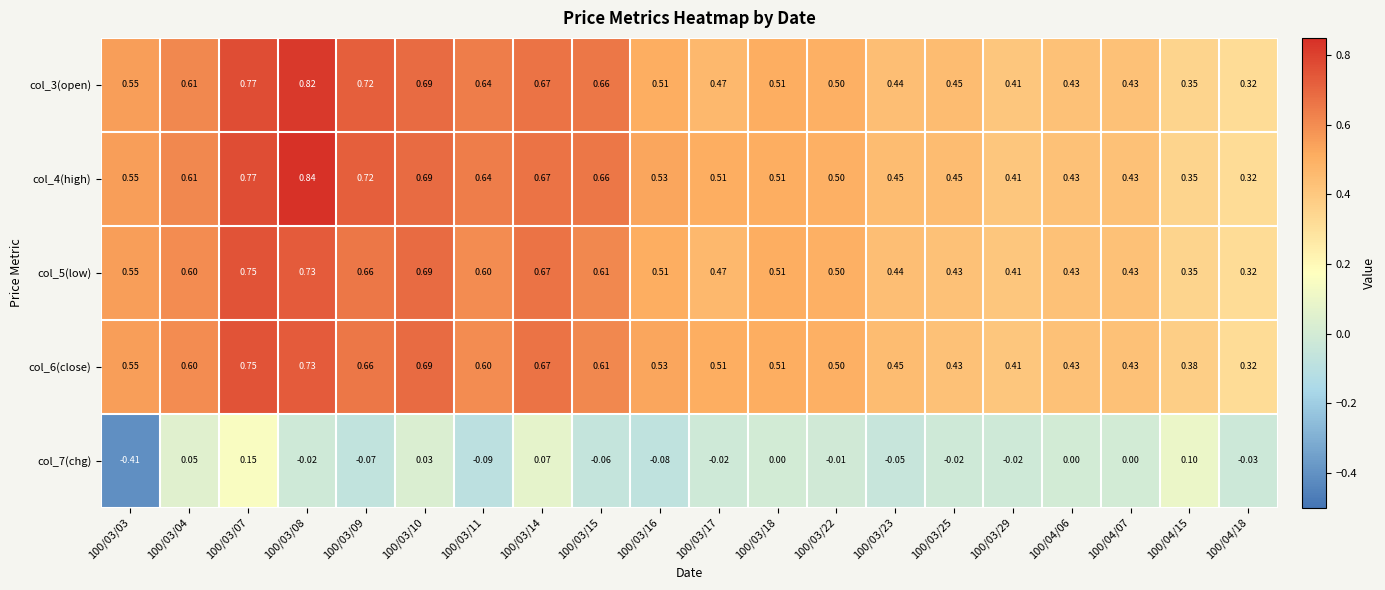

Which has a higher value, 100/03/23 or 100/03/04?

100/03/04